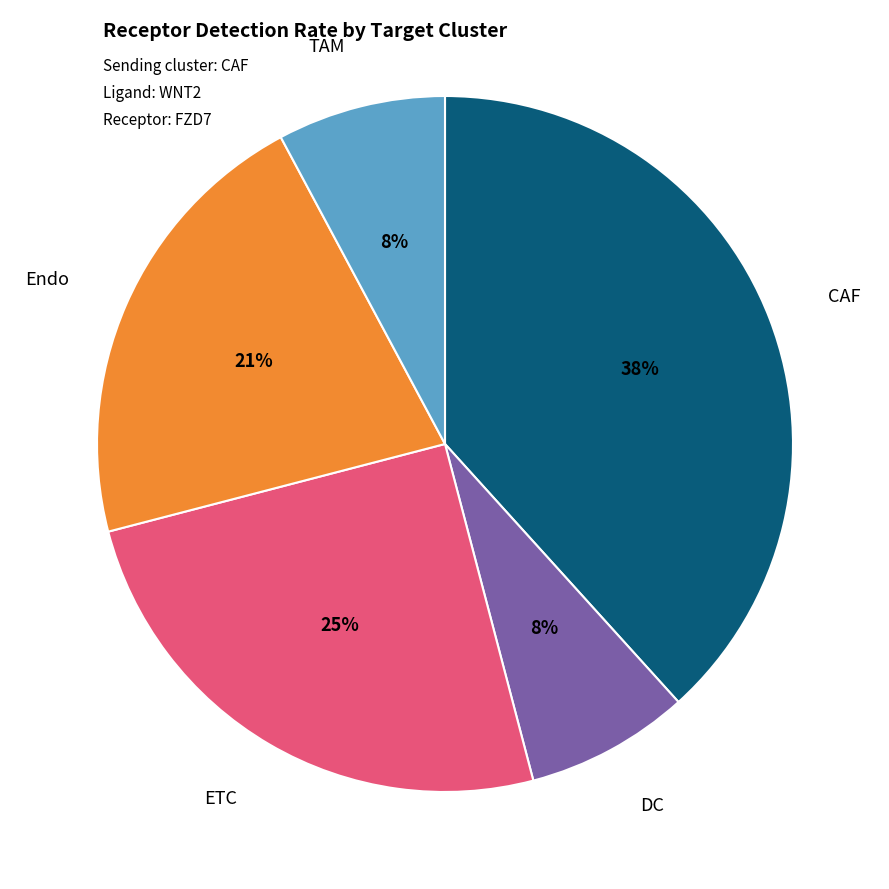

Is there a majority slice in this chart?

No